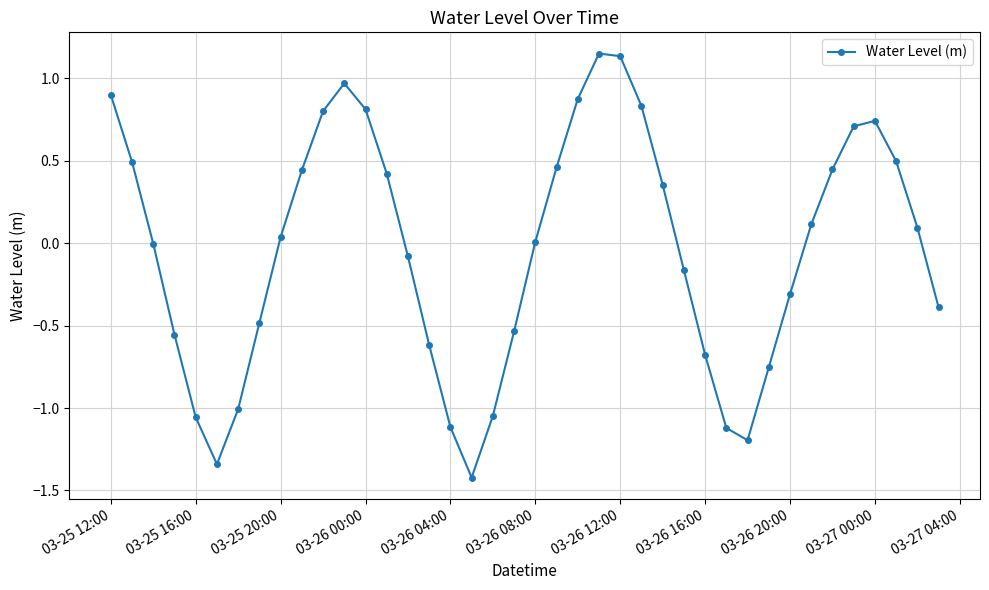

What is the difference between the maximum and minimum values?

2.6